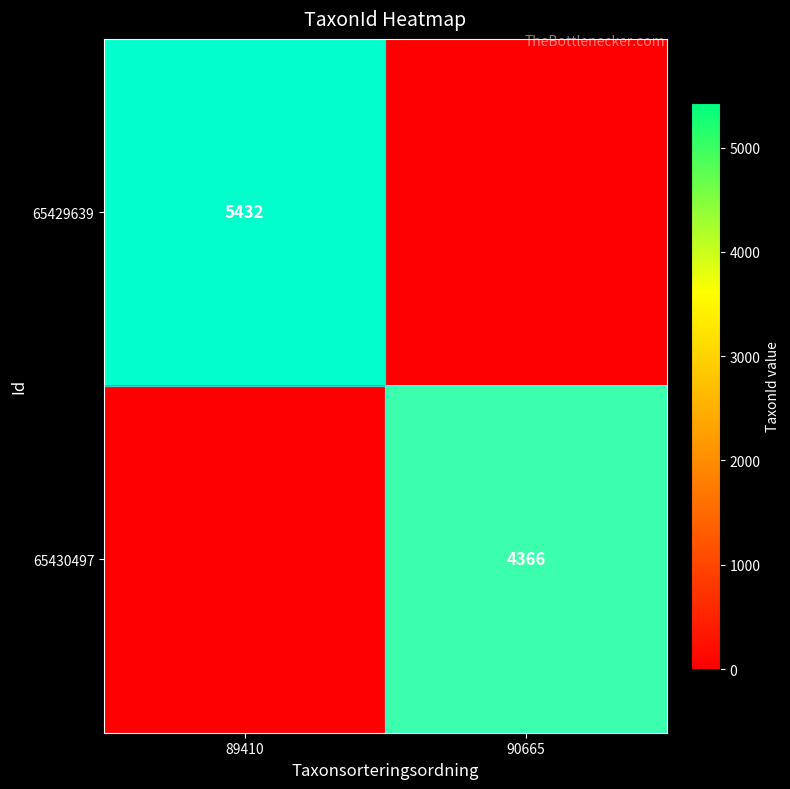

How many distinct data groups are displayed?

2